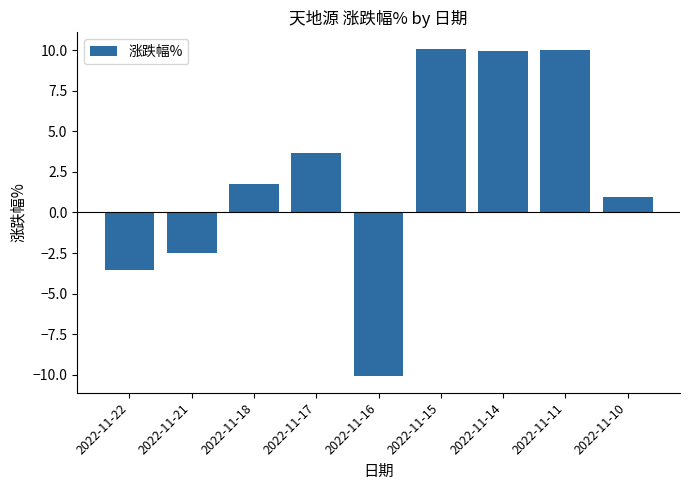

What is the value of the 7th bar from the left?

9.9